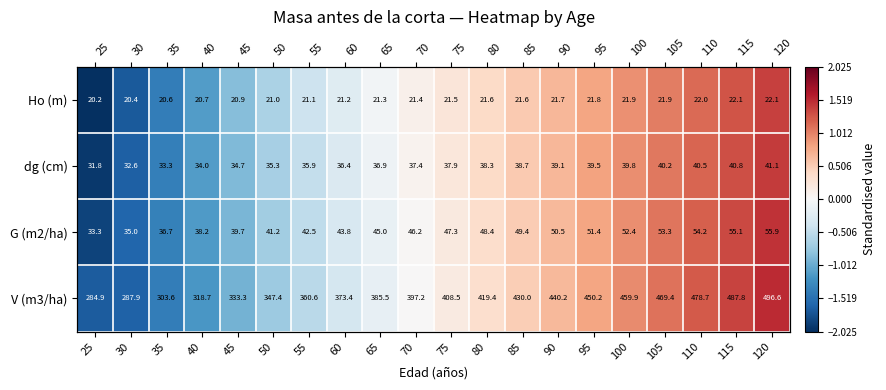

At which category is the sum across all series the highest?

120